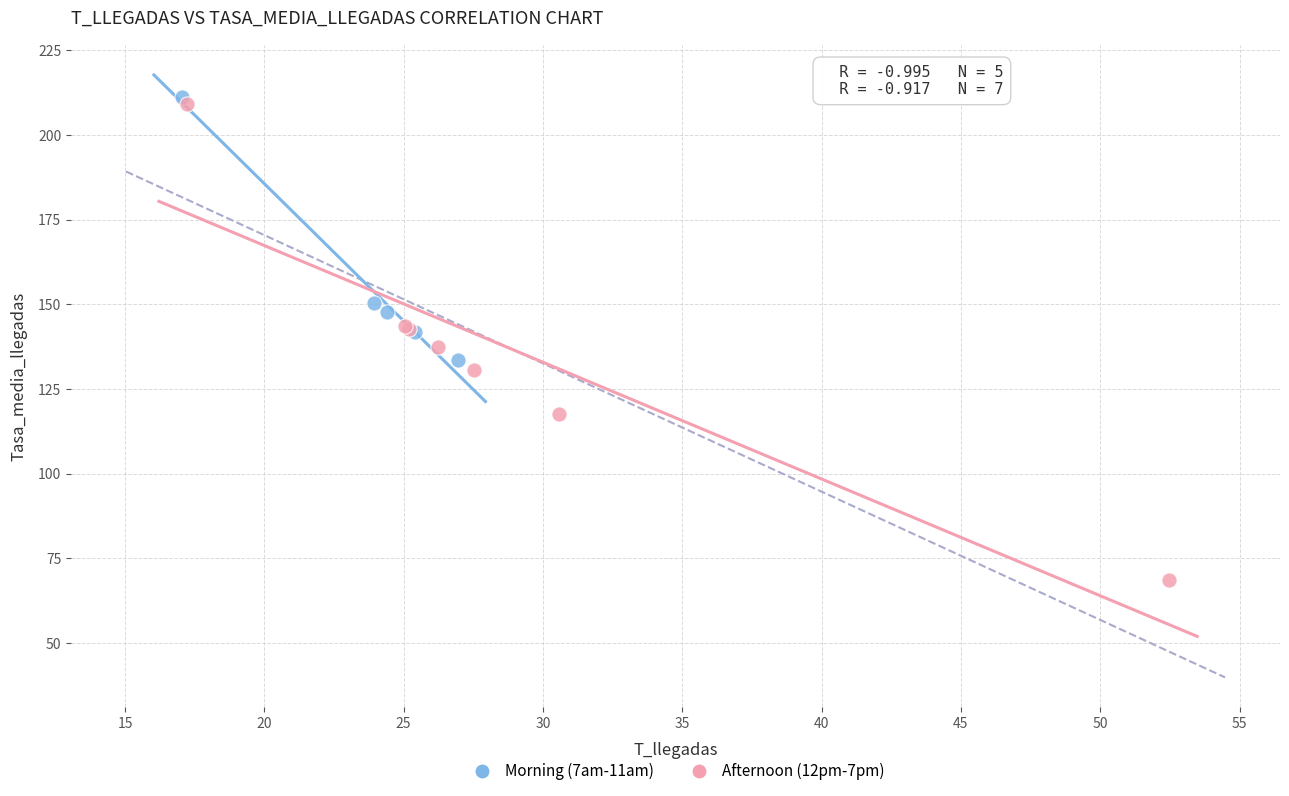

Which series contains the lowest Y value?

Afternoon (12pm-7pm)